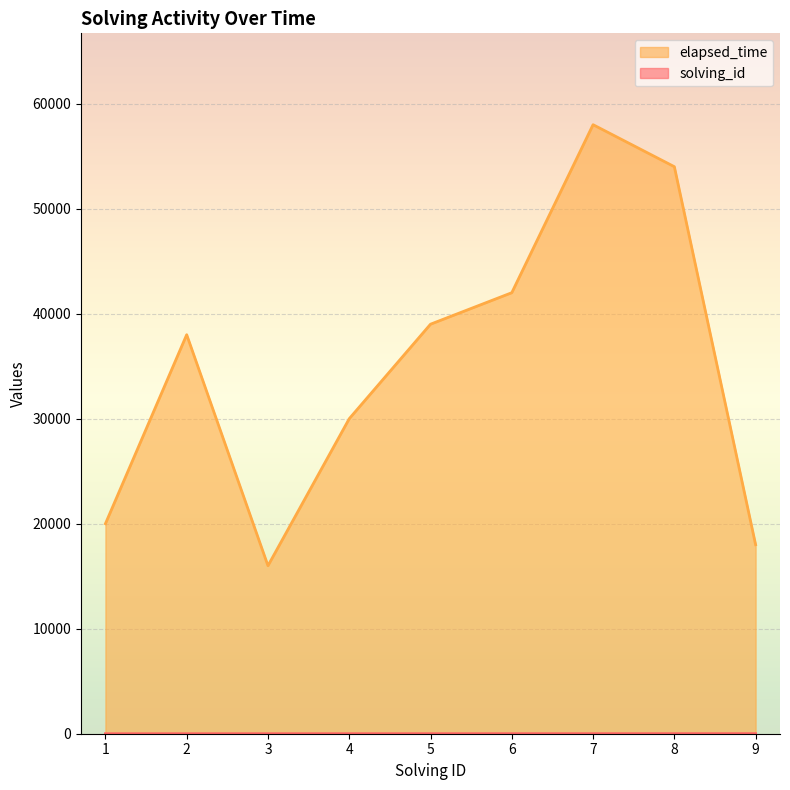

True or false: elapsed_time and solving_id cross at least once.

False